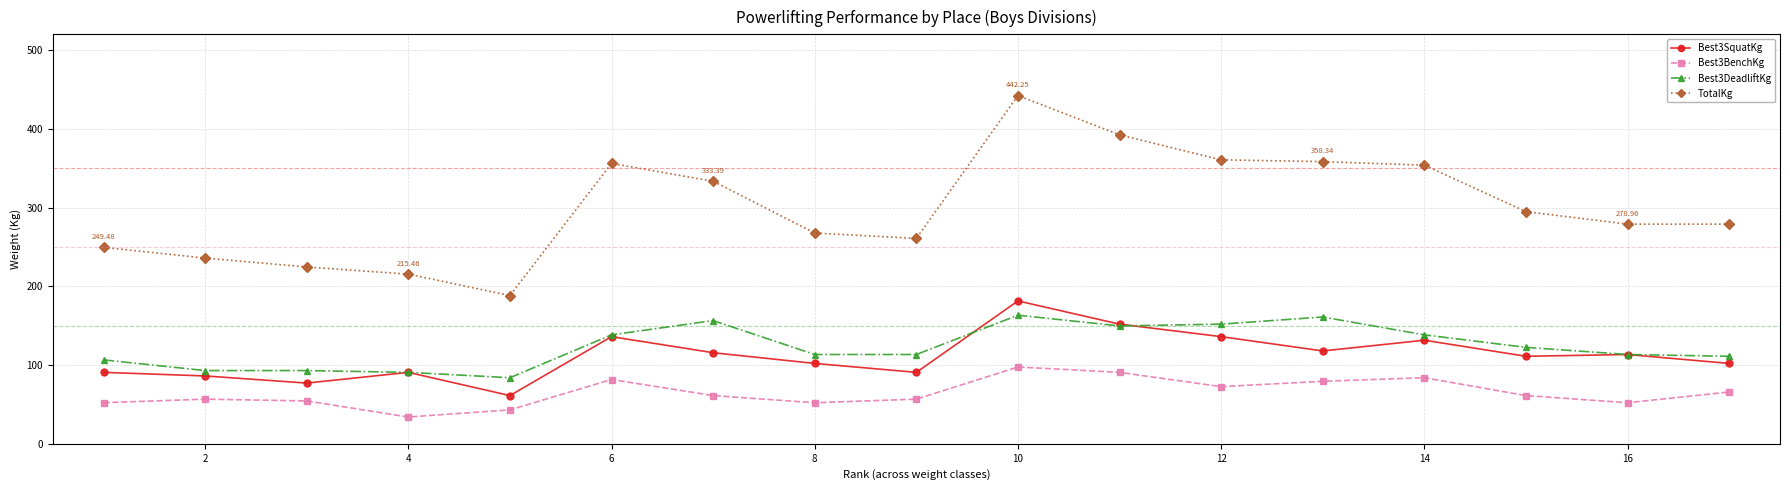

True or false: Best3BenchKg and TotalKg intersect in this chart.

False